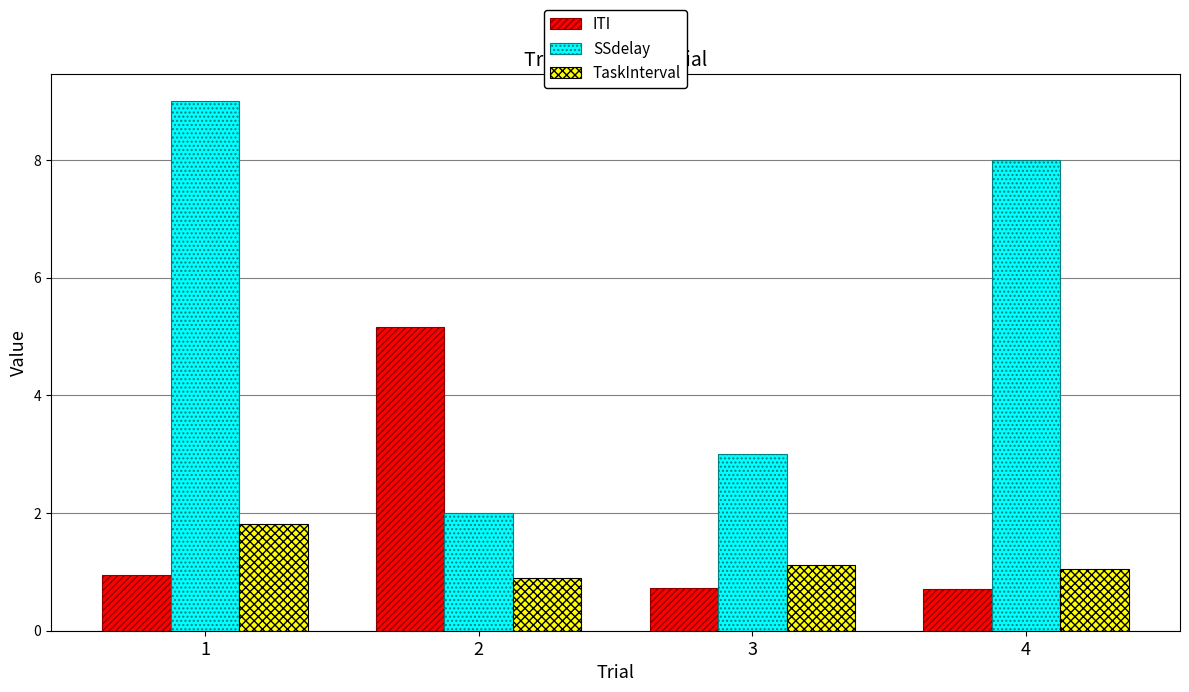

What is the value of the ITI bar at the 2nd from the left?

5.2